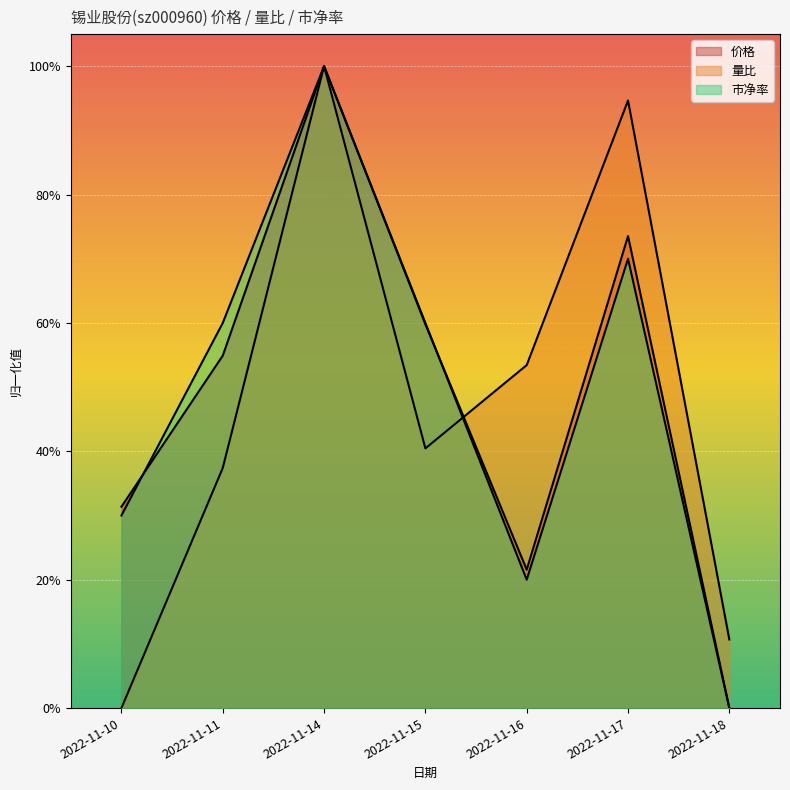

What are all the series names shown in the legend?

价格, 量比, 市净率